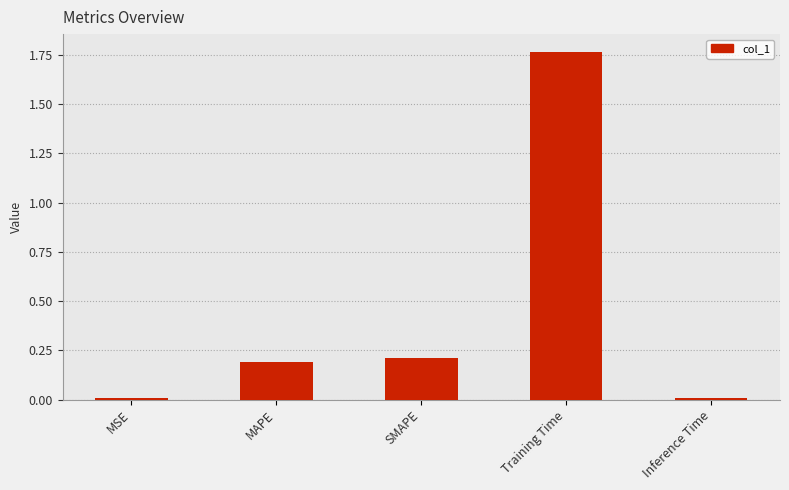

Between MSE and Training Time, which is larger?

Training Time